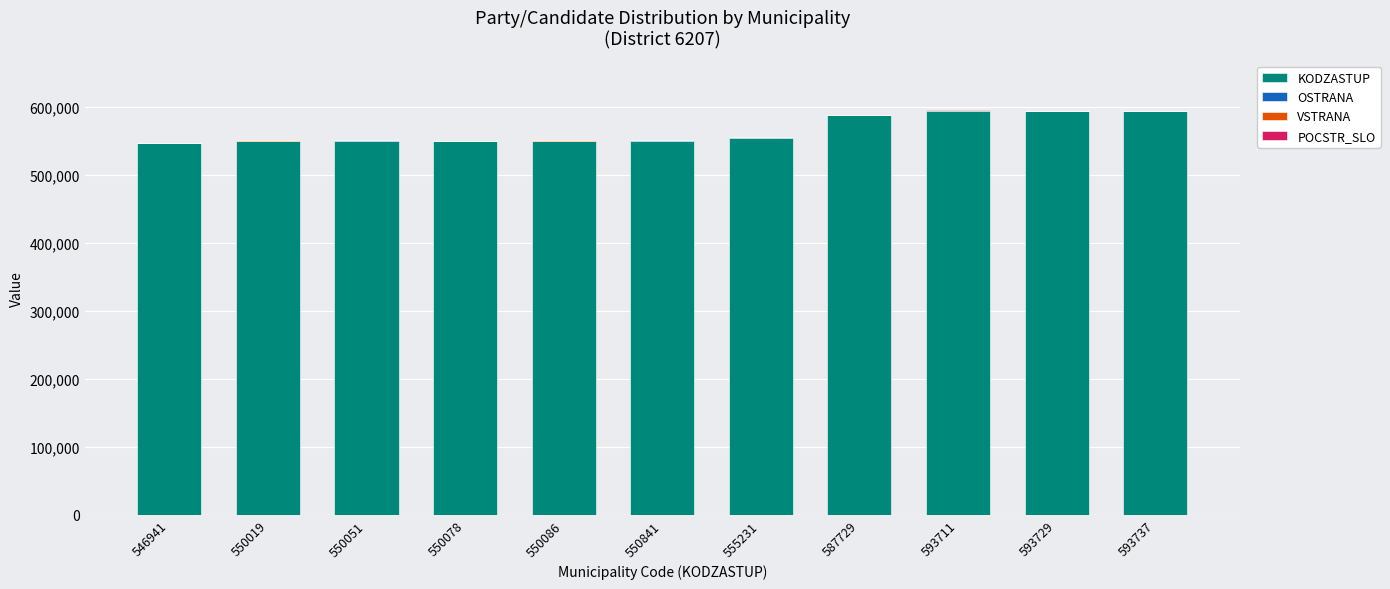

The value of KODZASTUP at 587729 is 587729. True or false?

True